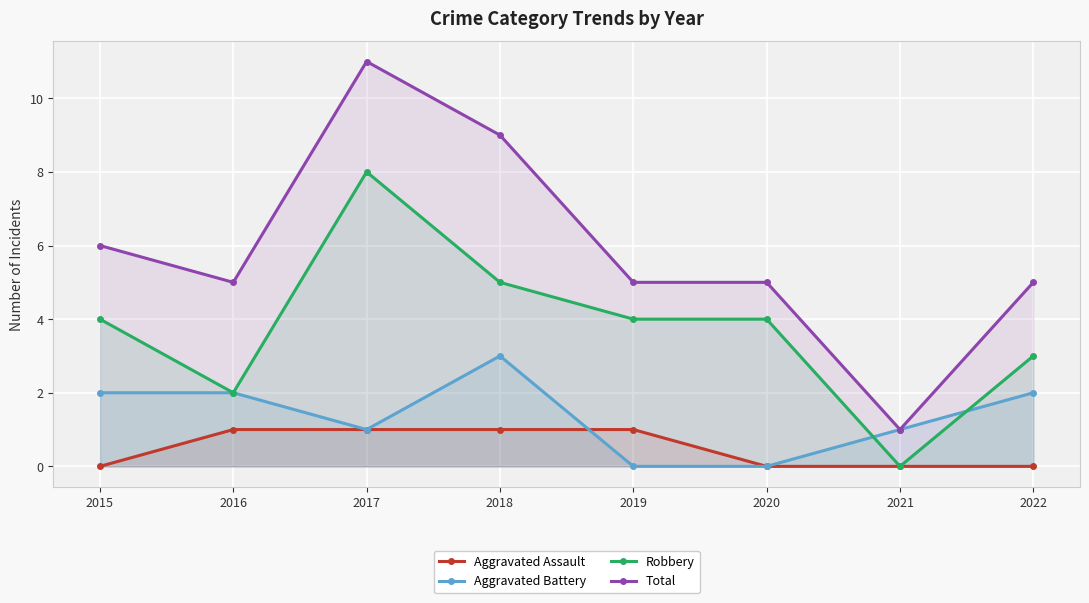

True or false: Aggravated Assault has a value of 1 at 2020.

False